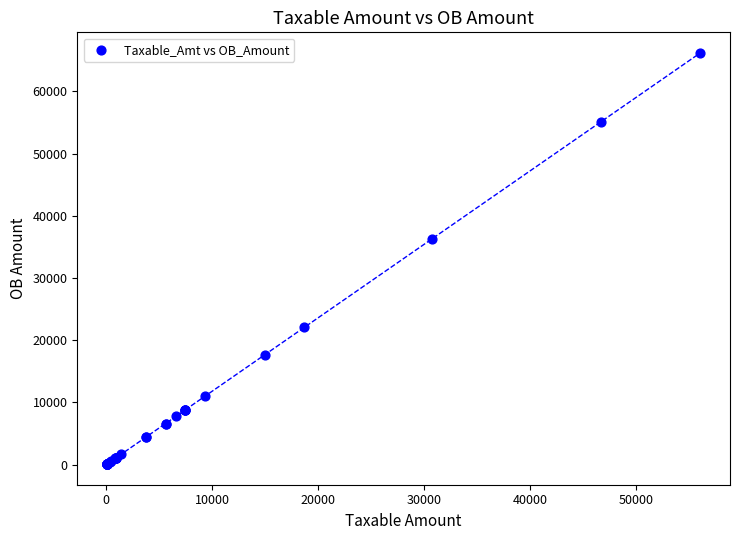

What Y value in the scatter plot is closest to 33143?

36258